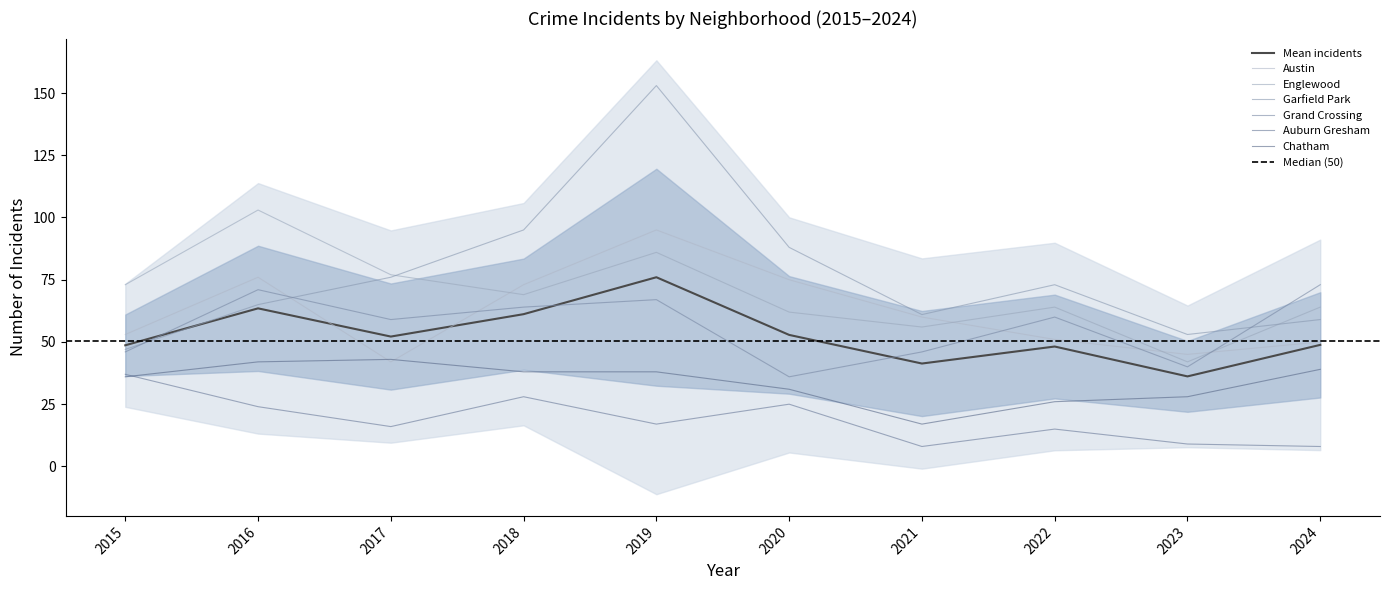

What is the smallest value displayed?

8